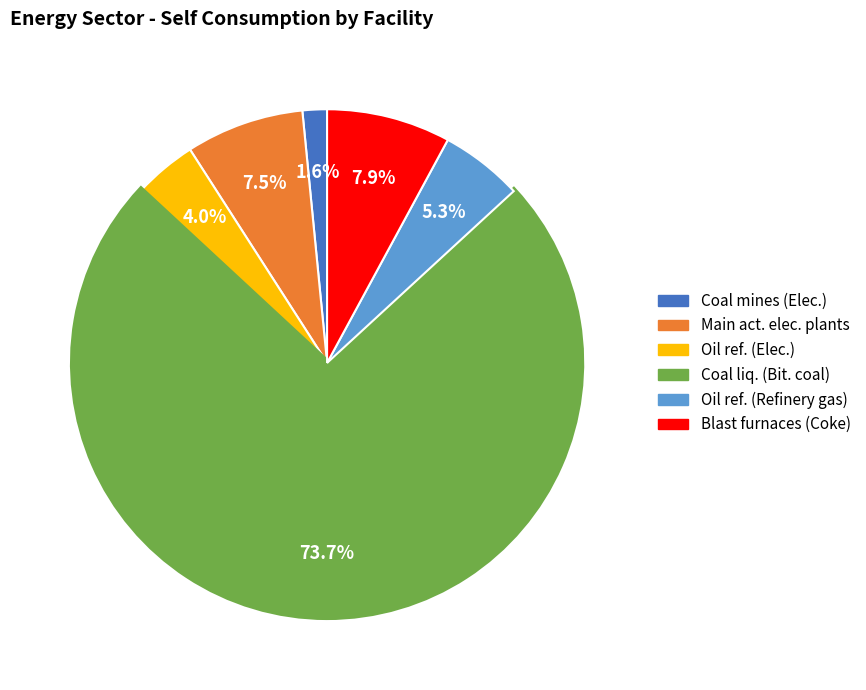

Is there any slice that represents more than half of the pie?

Yes